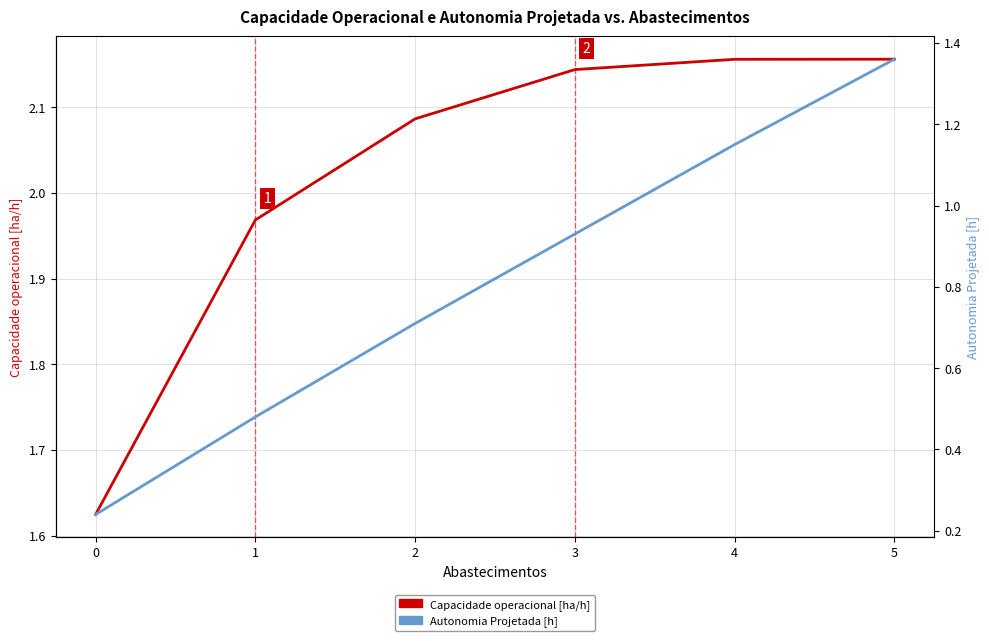

At which category is the sum across all series the highest?

5